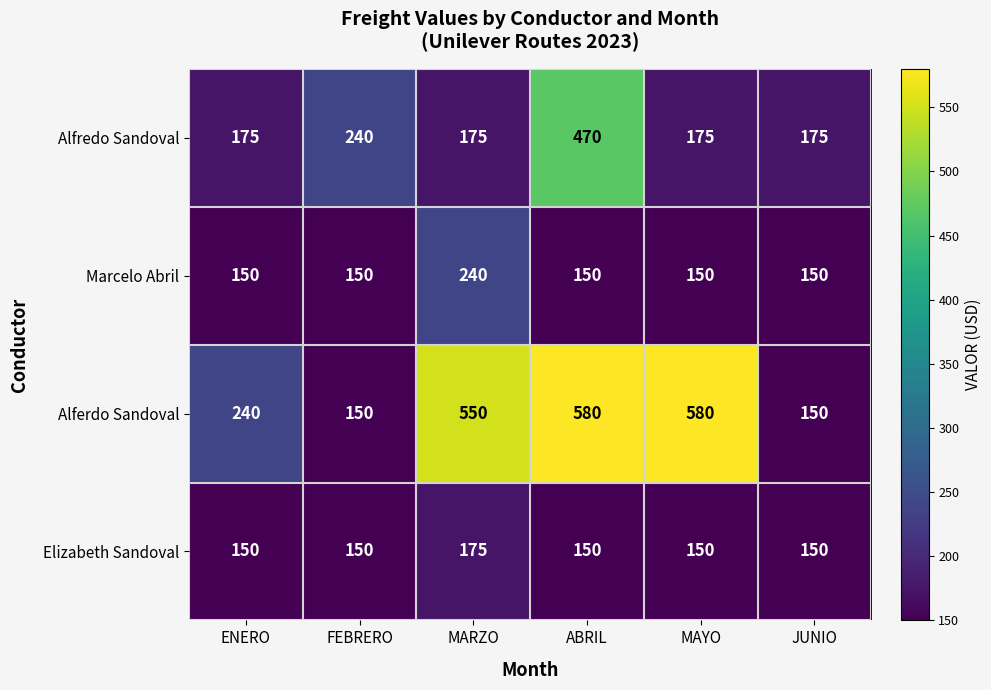

At how many categories does at least one series exceed 537?

3